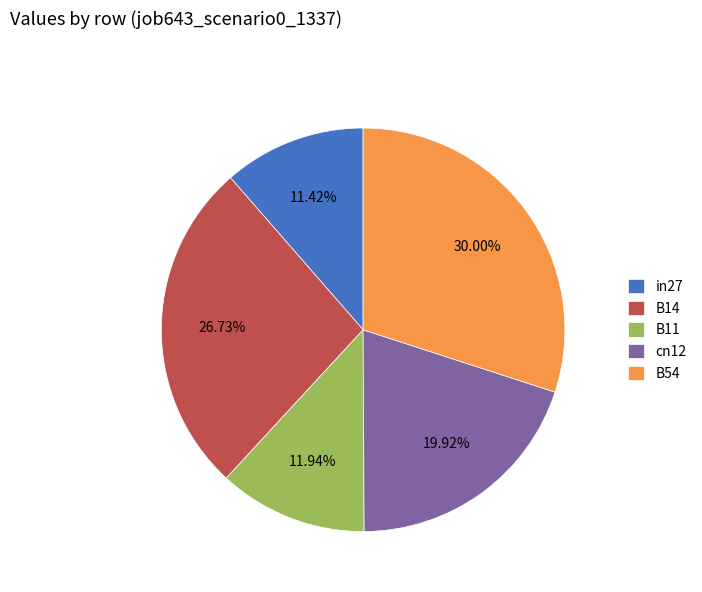

To the nearest percent, what is the difference between the largest and smallest slice percentages?

19%